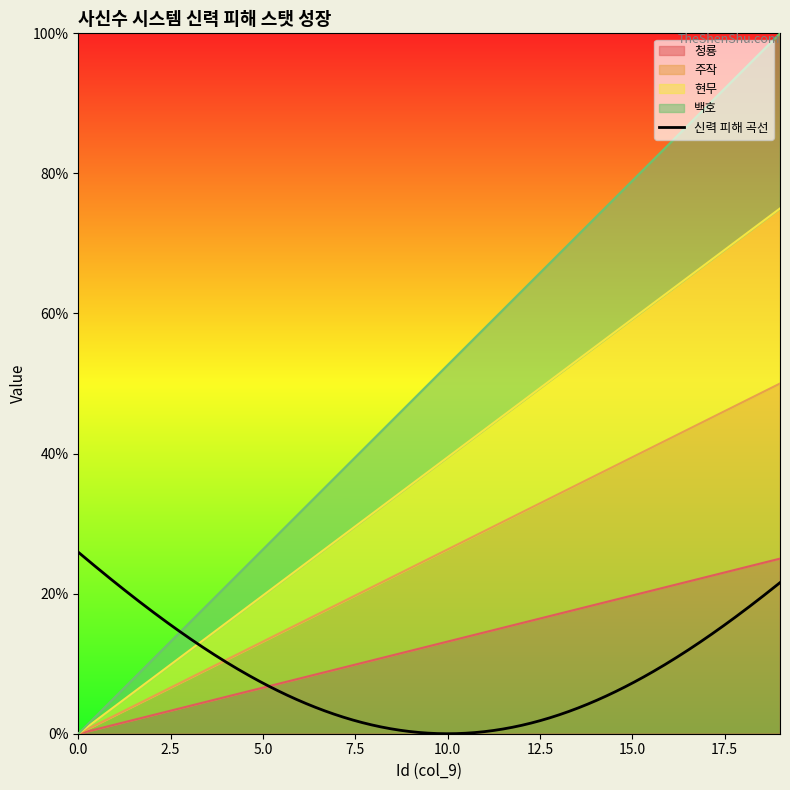

What is the highest value of the 청룡 series?

25.0